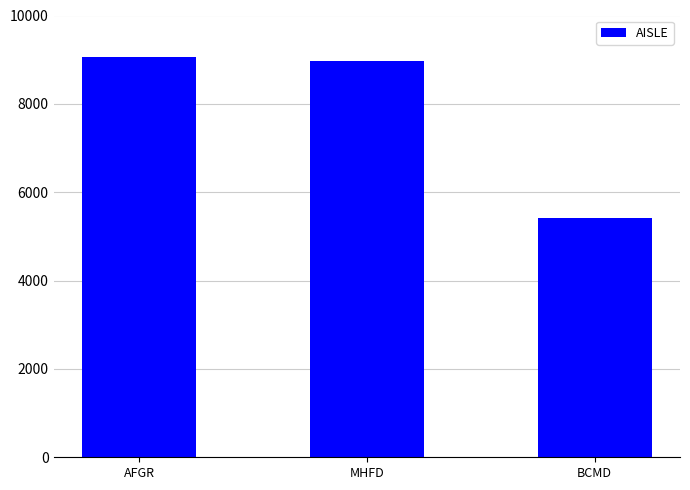

True or false: the data shows 1946 at BCMD.

False